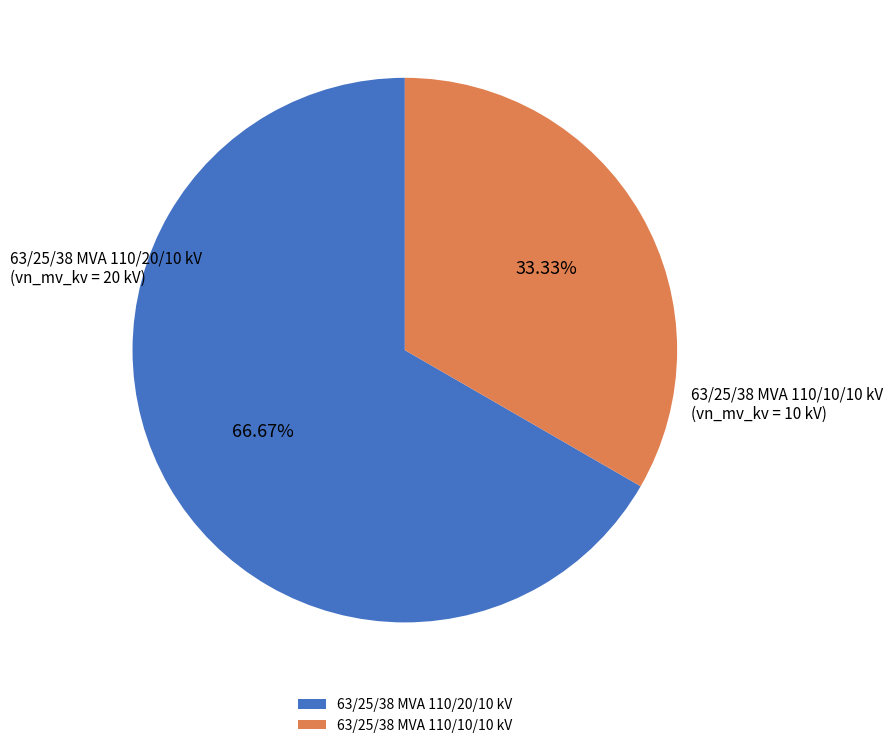

To the nearest percent, what portion does 63/25/38 MVA 110/10/10 kV represent?

33%